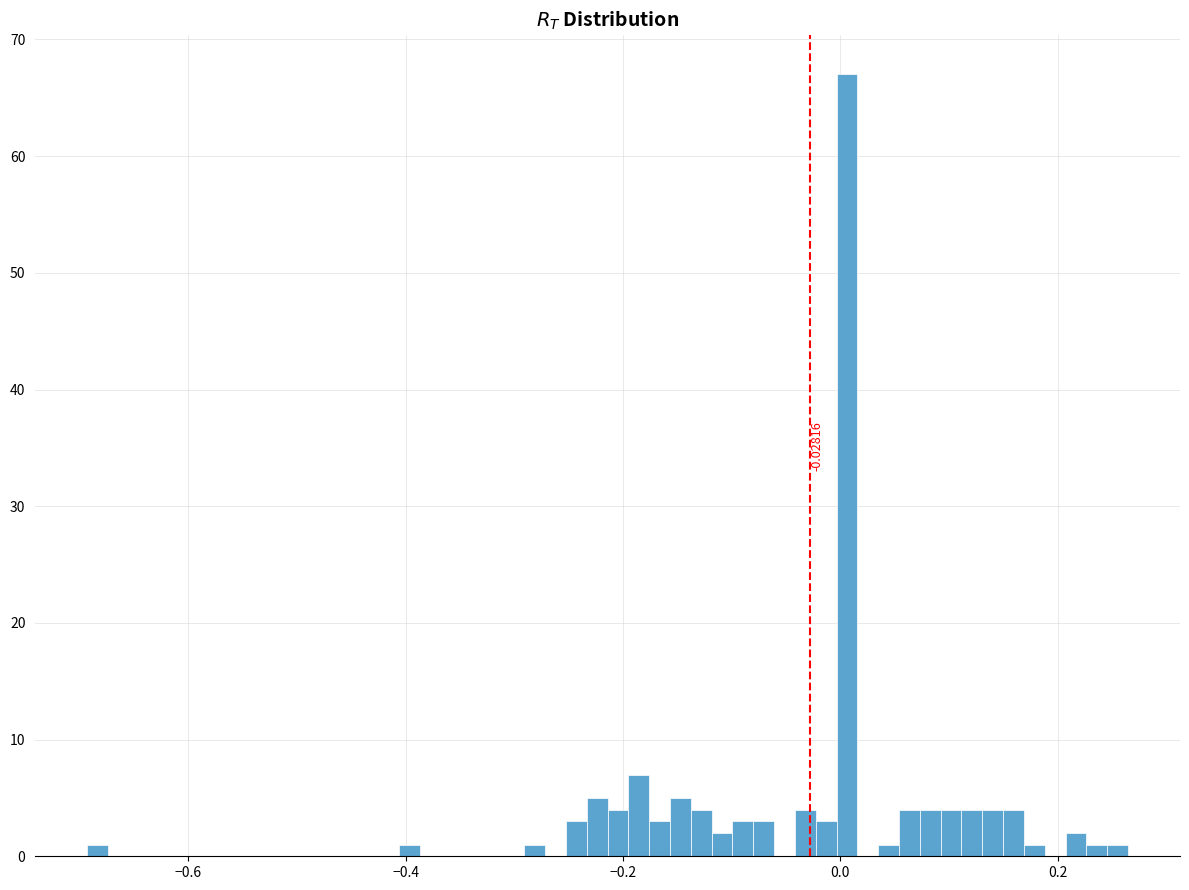

Read against the x-axis, roughly where is the centre of the tallest bar?

0.00